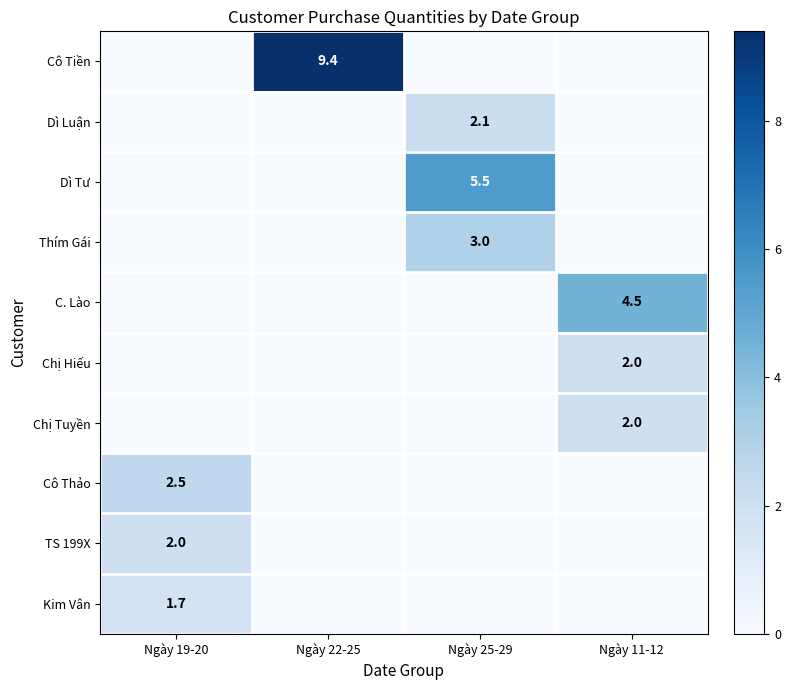

True or false: Dì Tư has a value of 5.5 at Ngày 25-29.

True